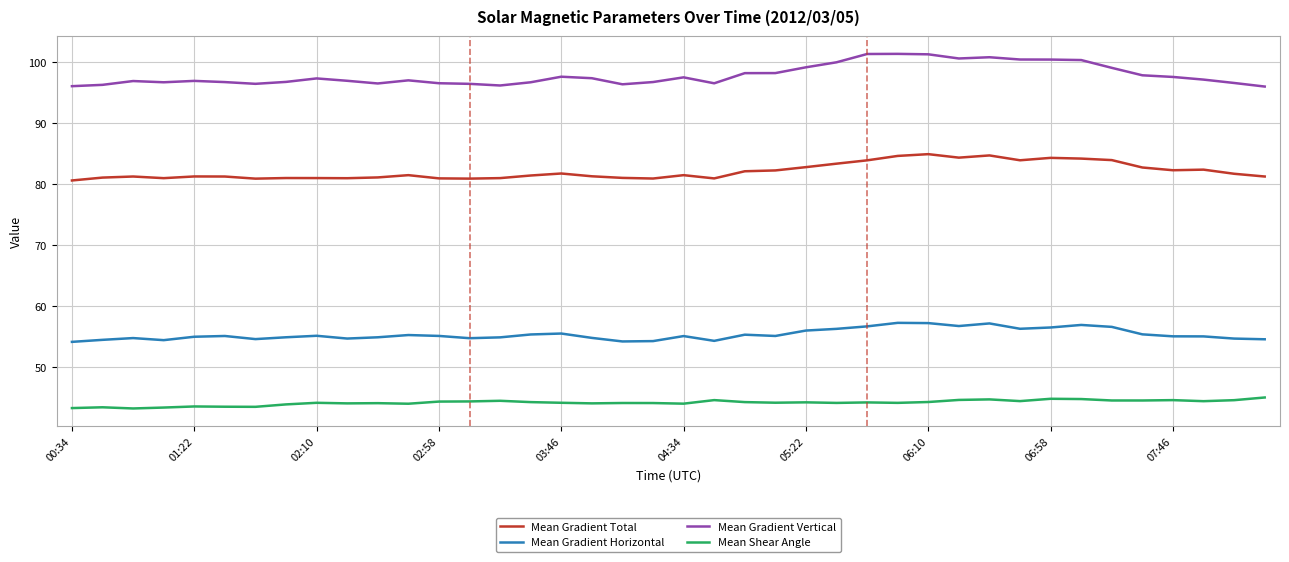

Which series has the widest spread of values?

Mean Gradient Vertical